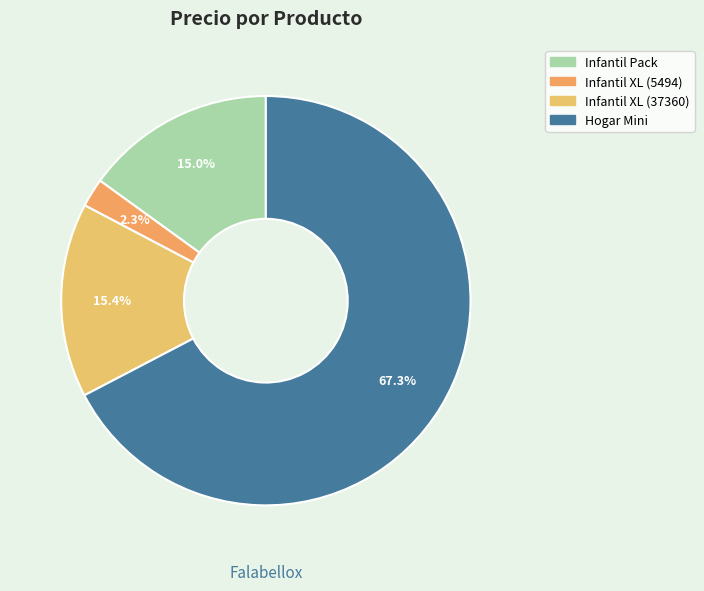

To the nearest percent, what is the combined percentage of Infantil Pack and Hogar Mini?

82%